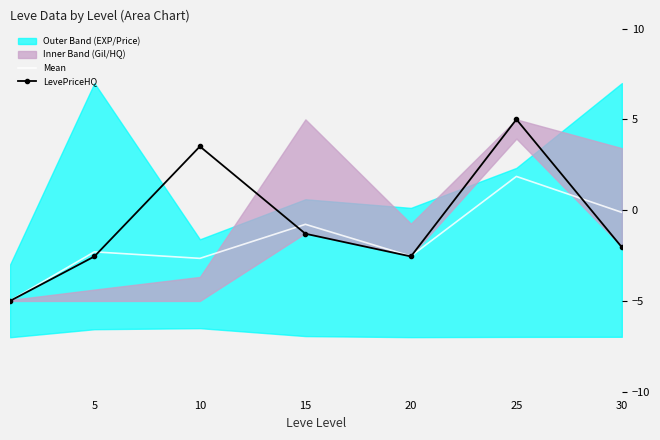

Which series has the largest total across all categories?

LevePriceHQ